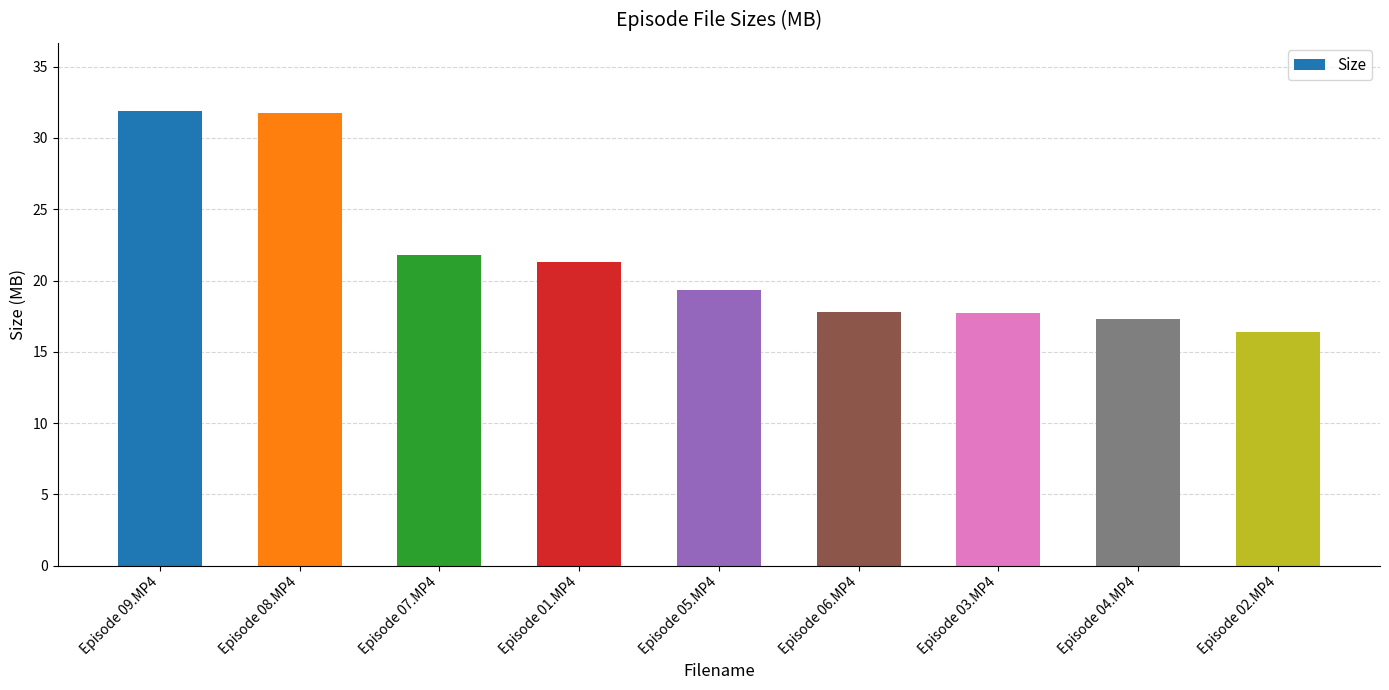

What is the average value?

21.7